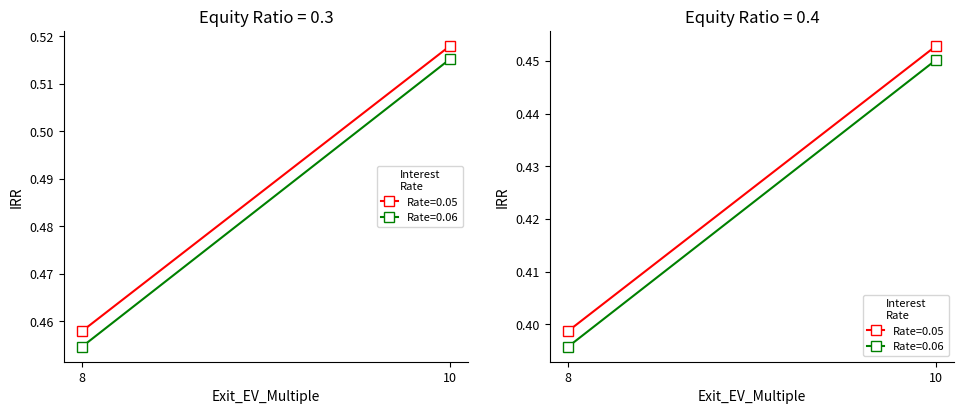

List the labels in order of Equity_Ratio=0.4, Rate=0.06 value, largest first.

10, 8